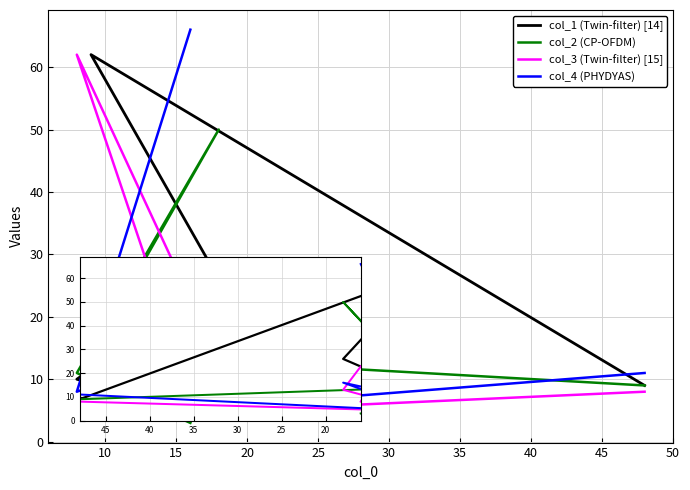

List the labels in order of col_4 (PHYDYAS) value, largest first.

25, 15, 5, 20, 10